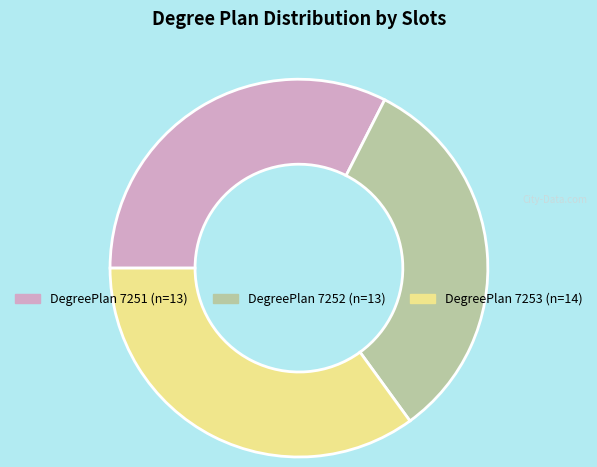

Does any single category account for the majority?

No